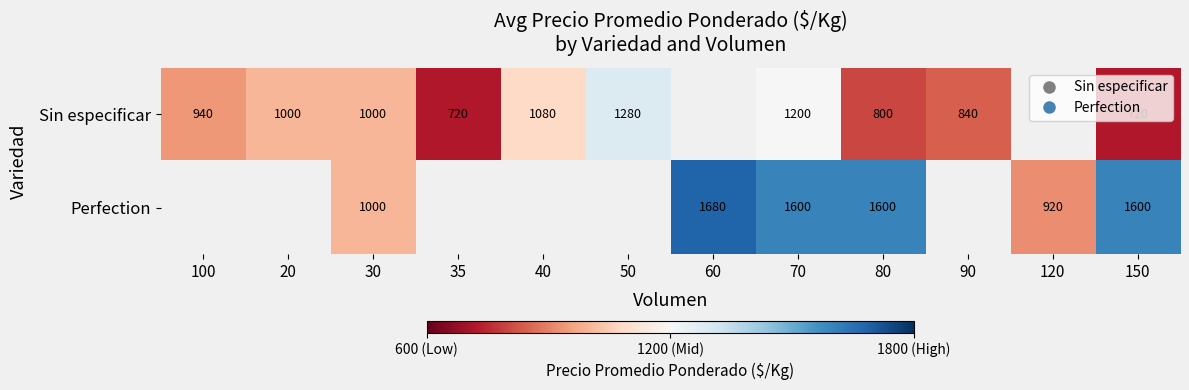

How many values in the Sin especificar series are below 1000?

5